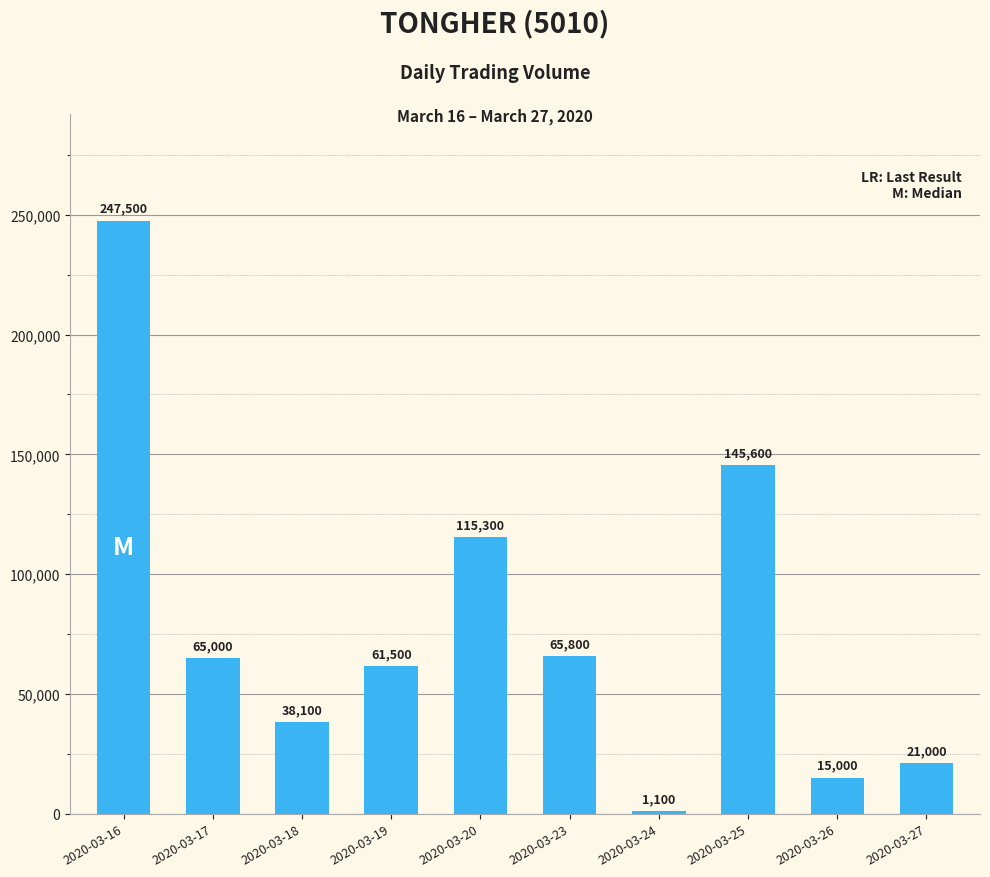

Reading left to right, list all the values displayed in this chart.

247500	65000	38100	61500	115300	65800	1100	145600	15000	21000